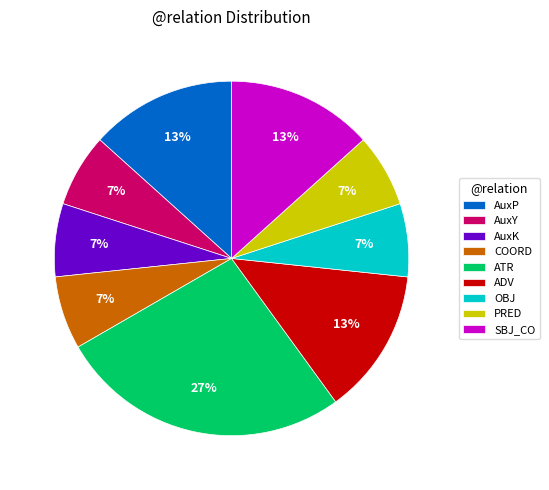

To the nearest percent, what percentage of the pie is ATR?

27%